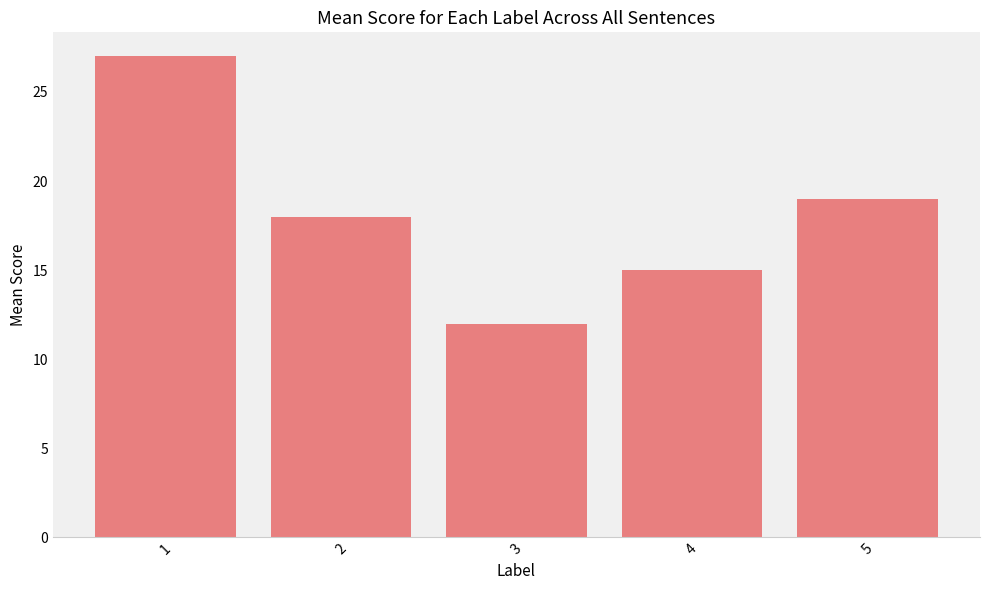

What is the sum of all values?

91